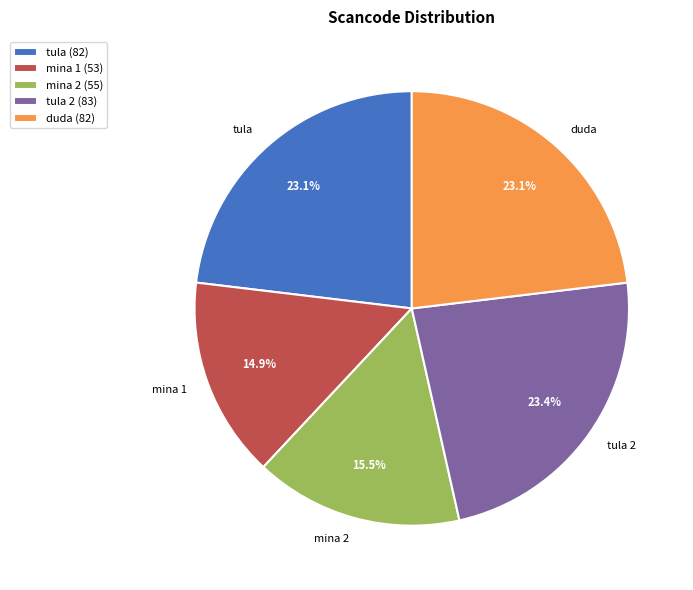

To the nearest percent, what portion does tula represent?

23%